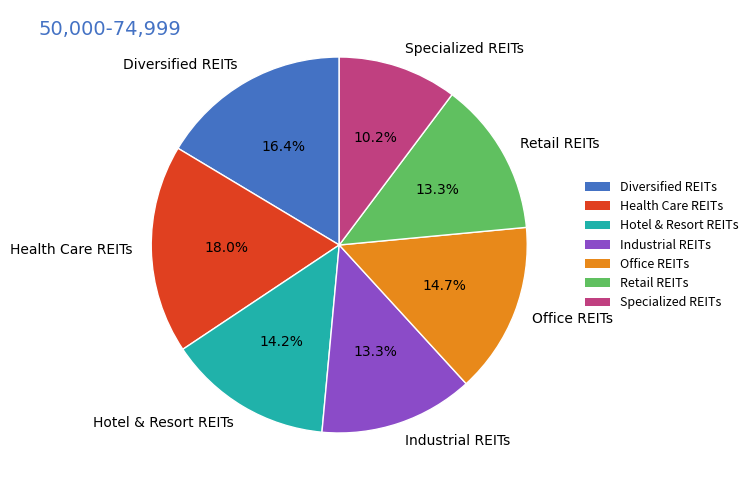

Does Health Care REITs account for over 50% of the chart?

No